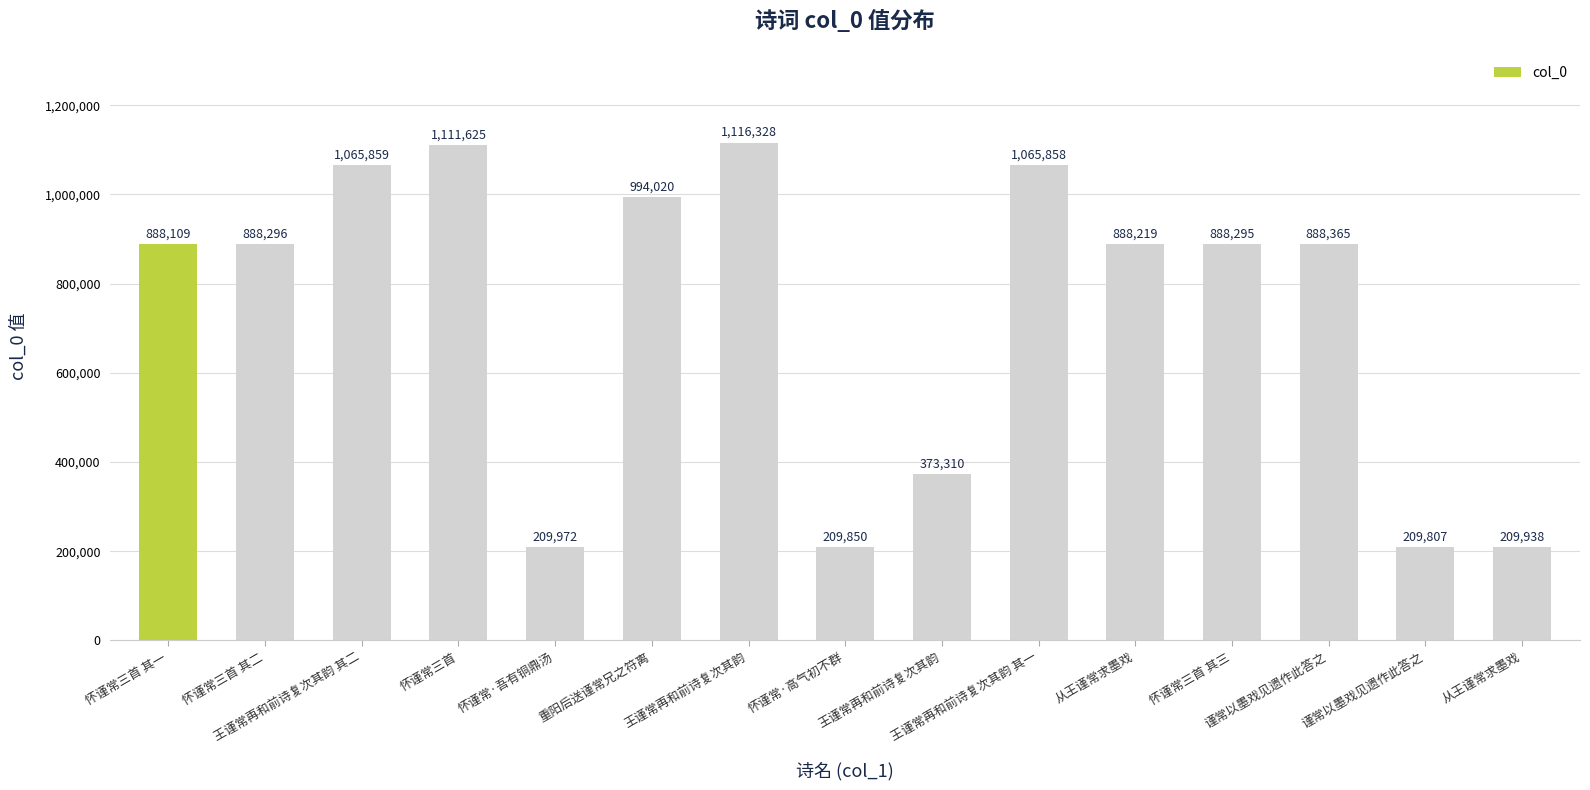

How many values are below 888295?

7